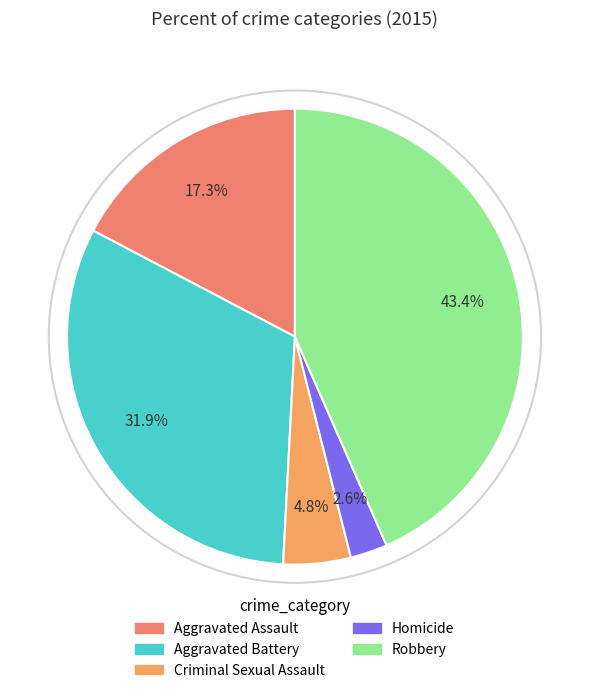

How many slices are in this pie chart?

5